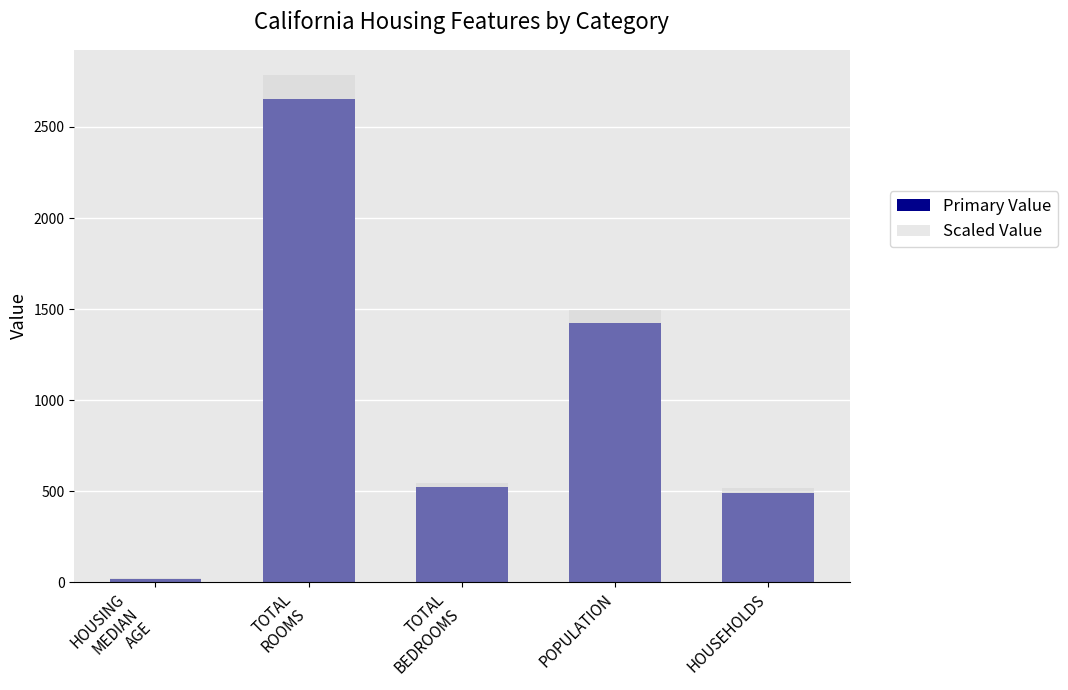

Between HOUSING
MEDIAN
AGE and TOTAL
ROOMS, which is larger?

TOTAL
ROOMS